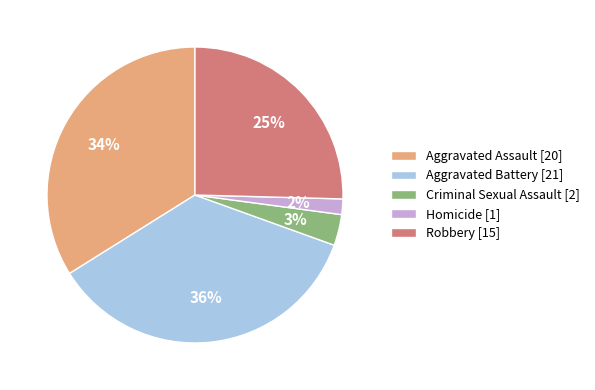

To the nearest percent, what percentage of the pie is Criminal Sexual Assault?

3%